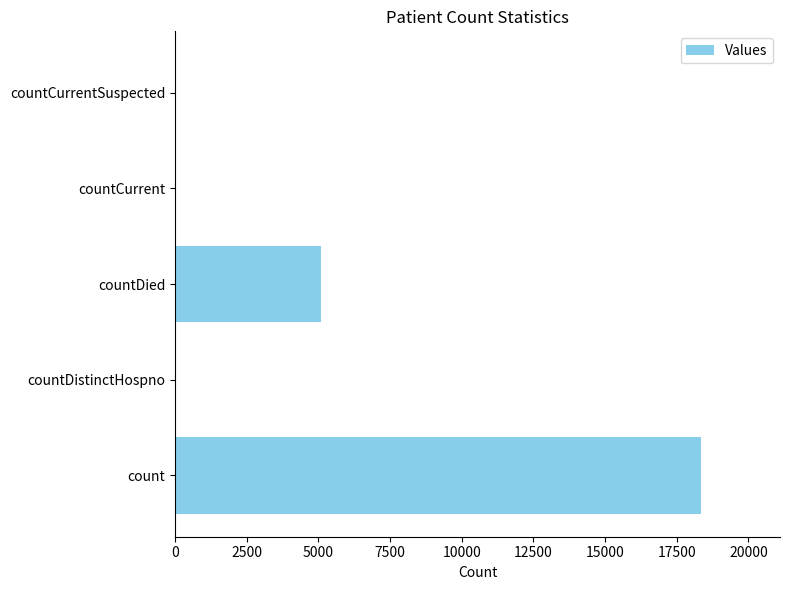

Count the number of data series in this chart.

1